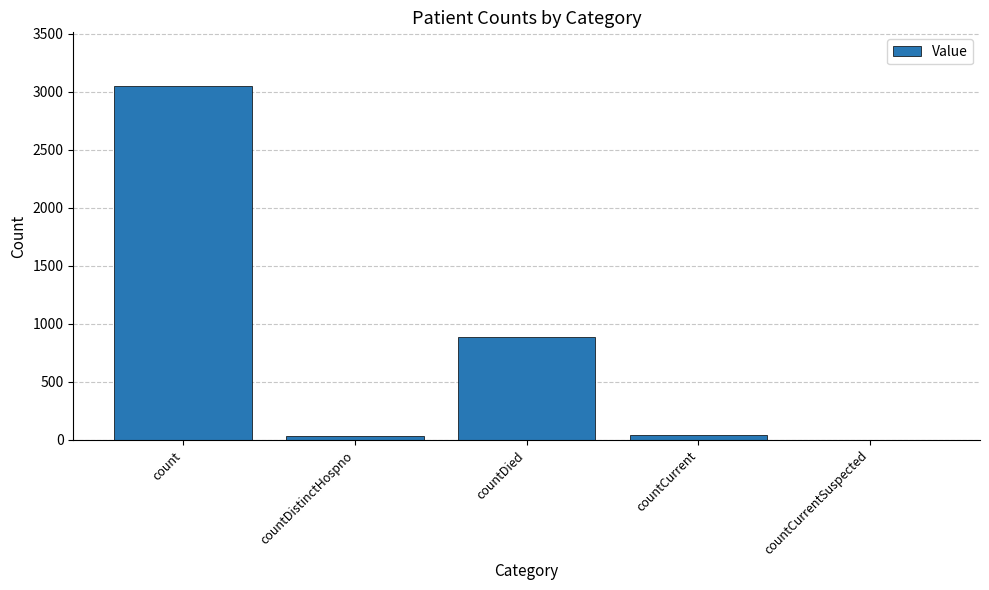

The chart shows a value of 3054 at count. True or false?

True